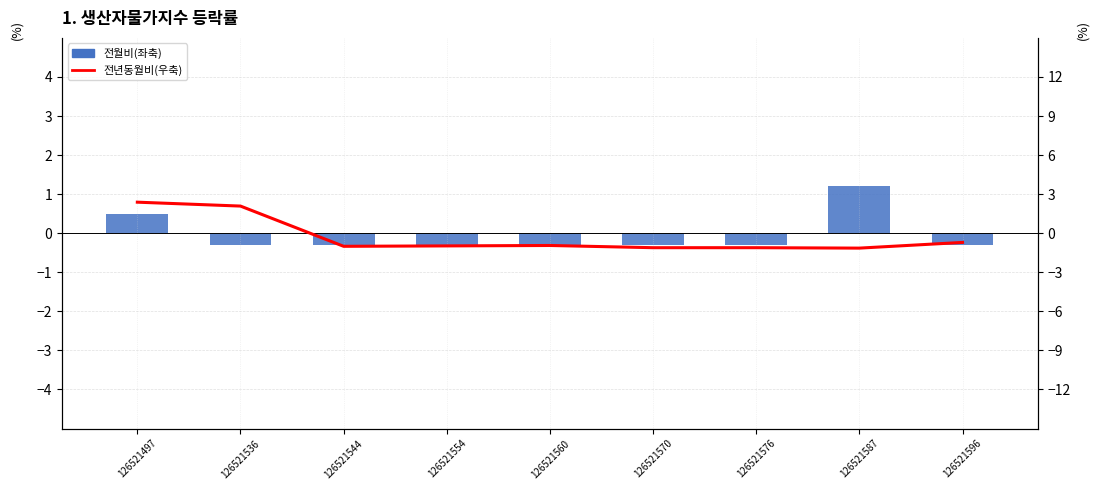

True or false: 전년동월비(우축) has a value of -0.6 at 126521560.

False